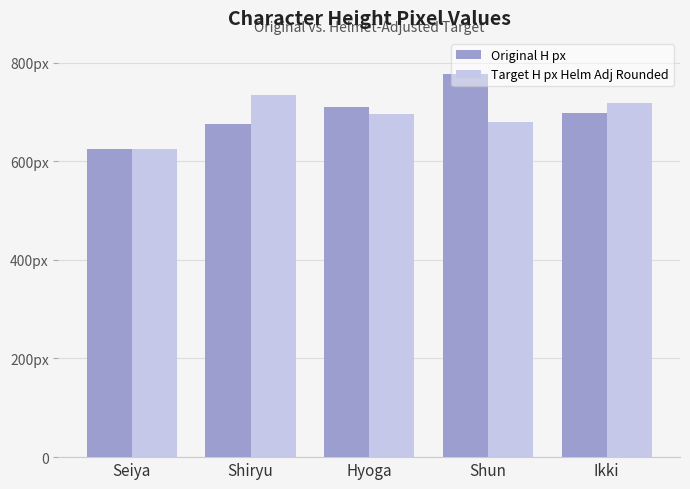

Does the chart contain any negative values?

No